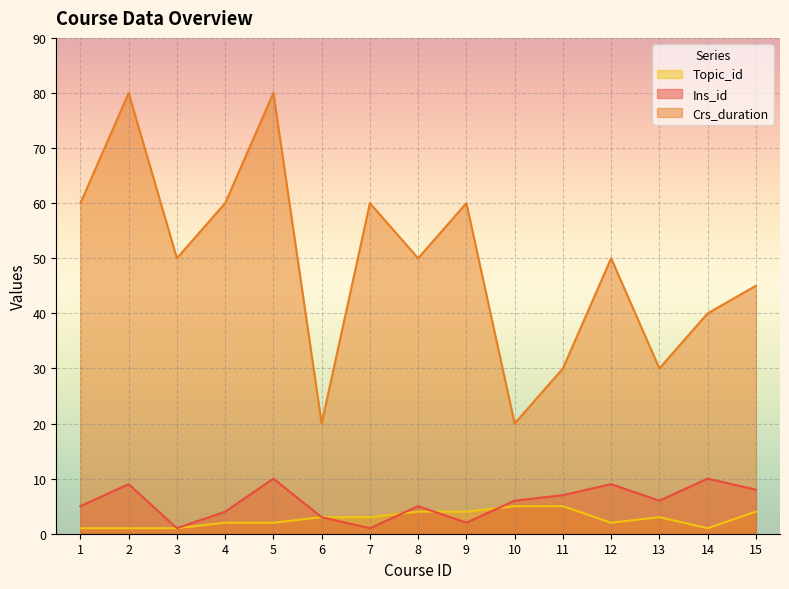

List the labels in order of Topic_id value, smallest first.

1, 2, 3, 14, 4, 5, 12, 6, 7, 13, 8, 9, 15, 10, 11